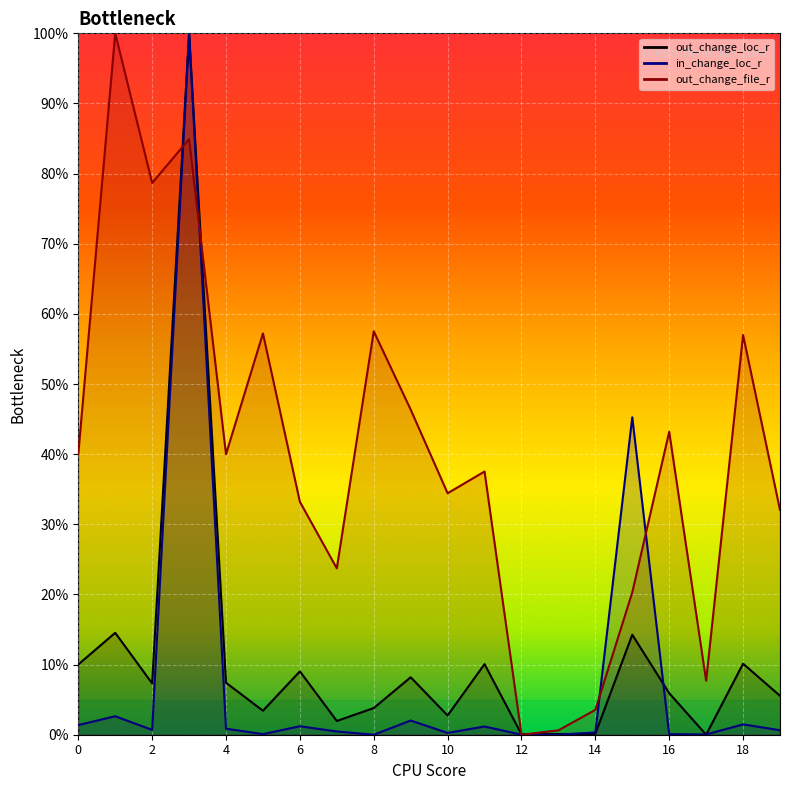

Which label corresponds to the largest value in the chart?

3